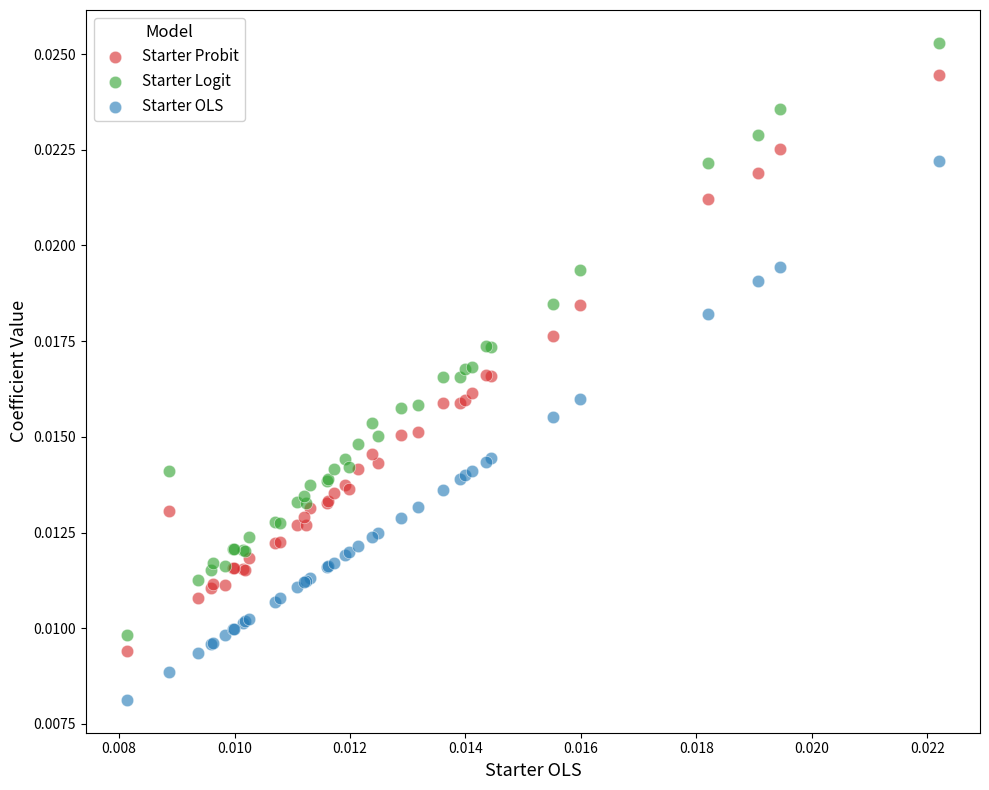

Which series has the widest spread of Y values?

Starter Logit